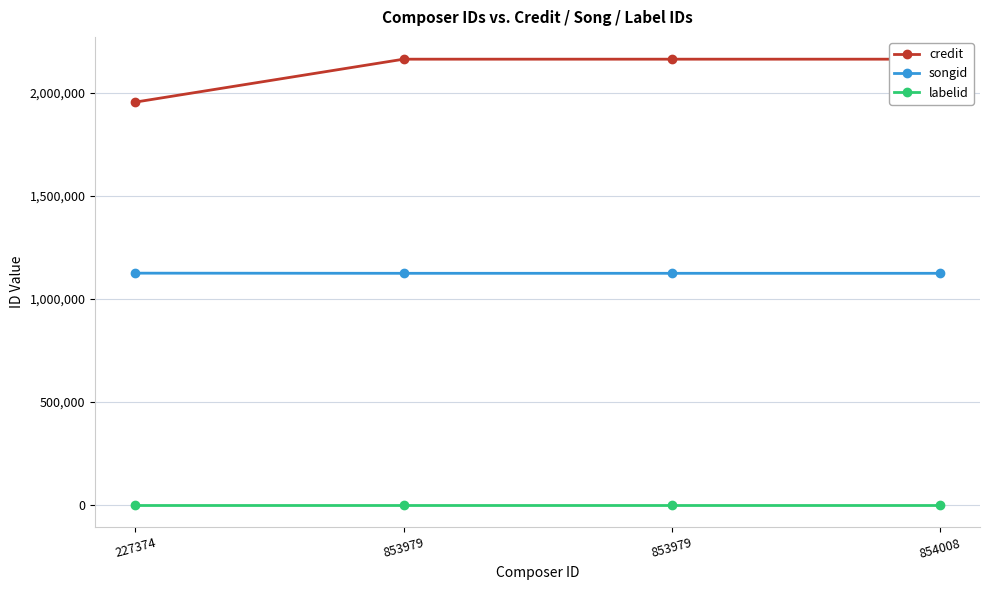

Reading right to left, list all the values displayed in this chart.

credit: 2162188	2162188	2162186	1954155
songid: 1123806	1123806	1123785	1124496
labelid: 198	198	198	198